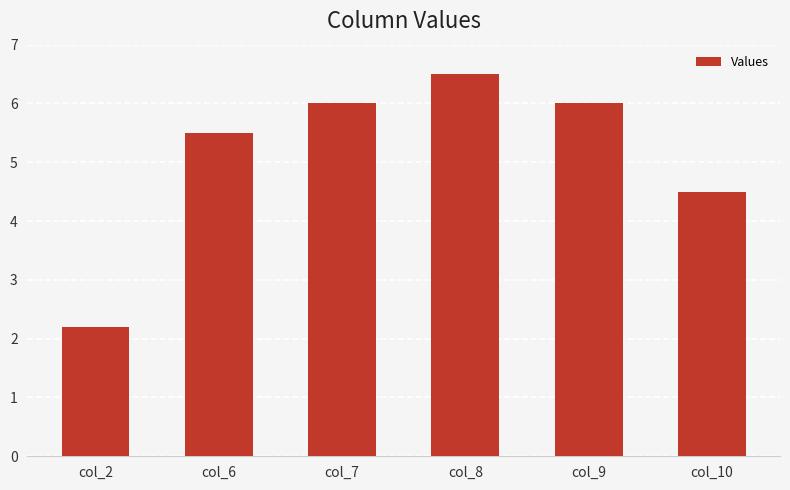

Reading left to right, list all the values displayed in this chart.

col_2=2.2	col_6=5.5	col_7=6.0	col_8=6.5	col_9=6.0	col_10=4.5